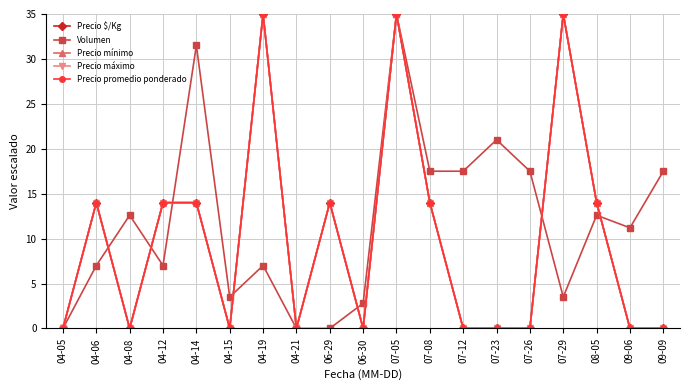

Is this an area chart (filled region under the line)?

No